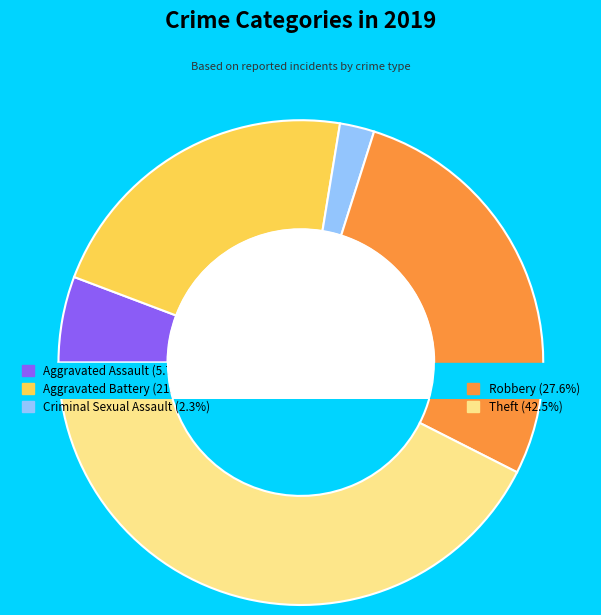

To the nearest percent, what portion does Theft represent?

43%